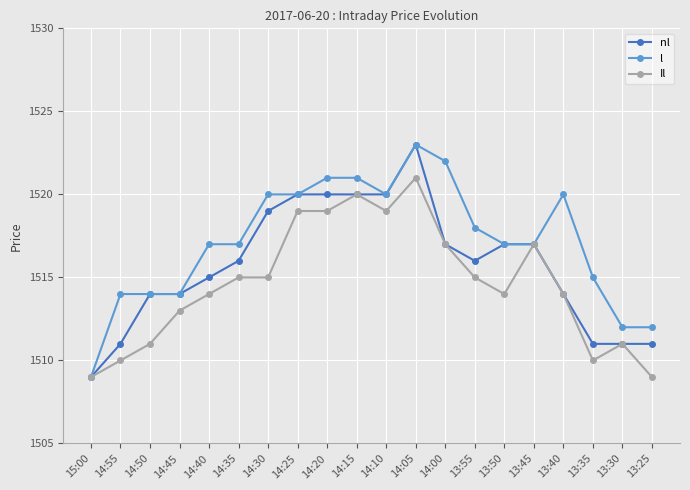

What are all the series names shown in the legend?

nl, l, Il